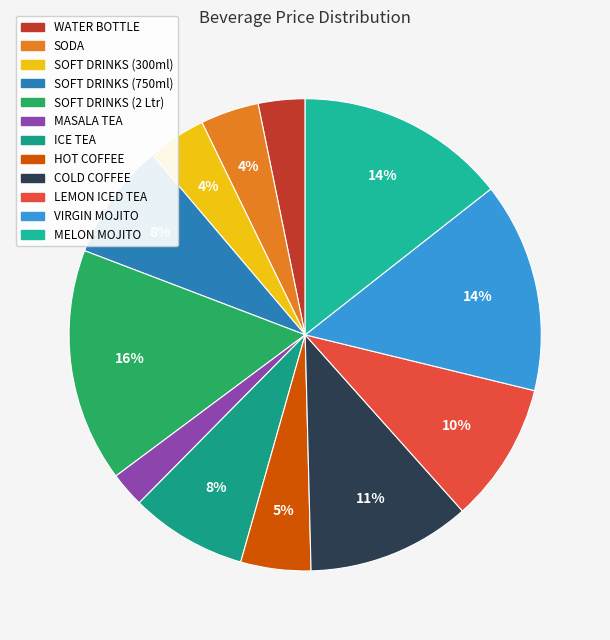

What percentage is the MELON MOJITO slice, to the nearest percent?

14%